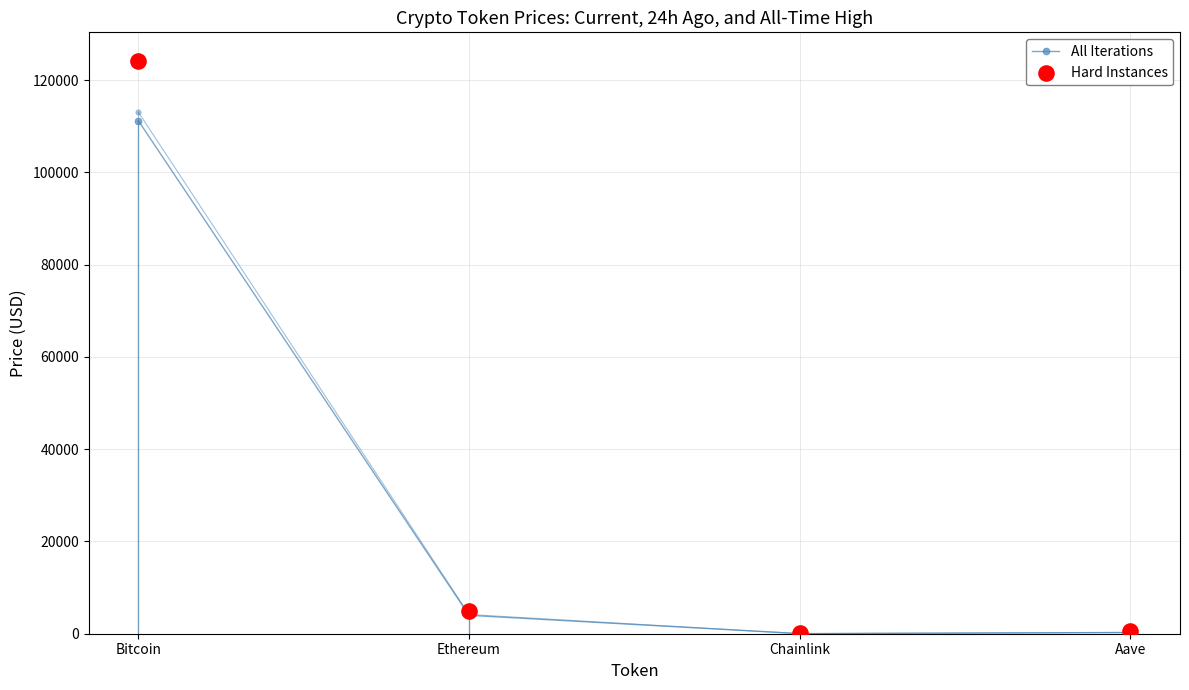

What are all the series names shown in the legend?

All Iterations, Hard Instances